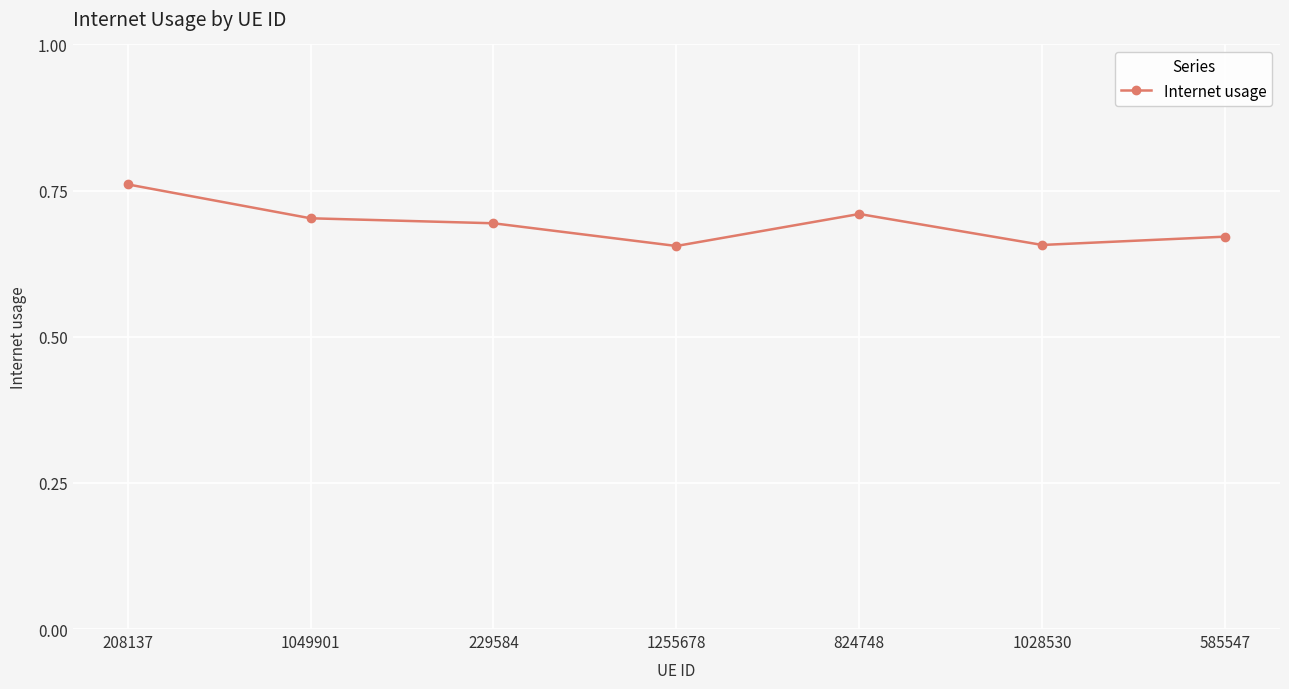

Is this an area chart (filled region under the line)?

No